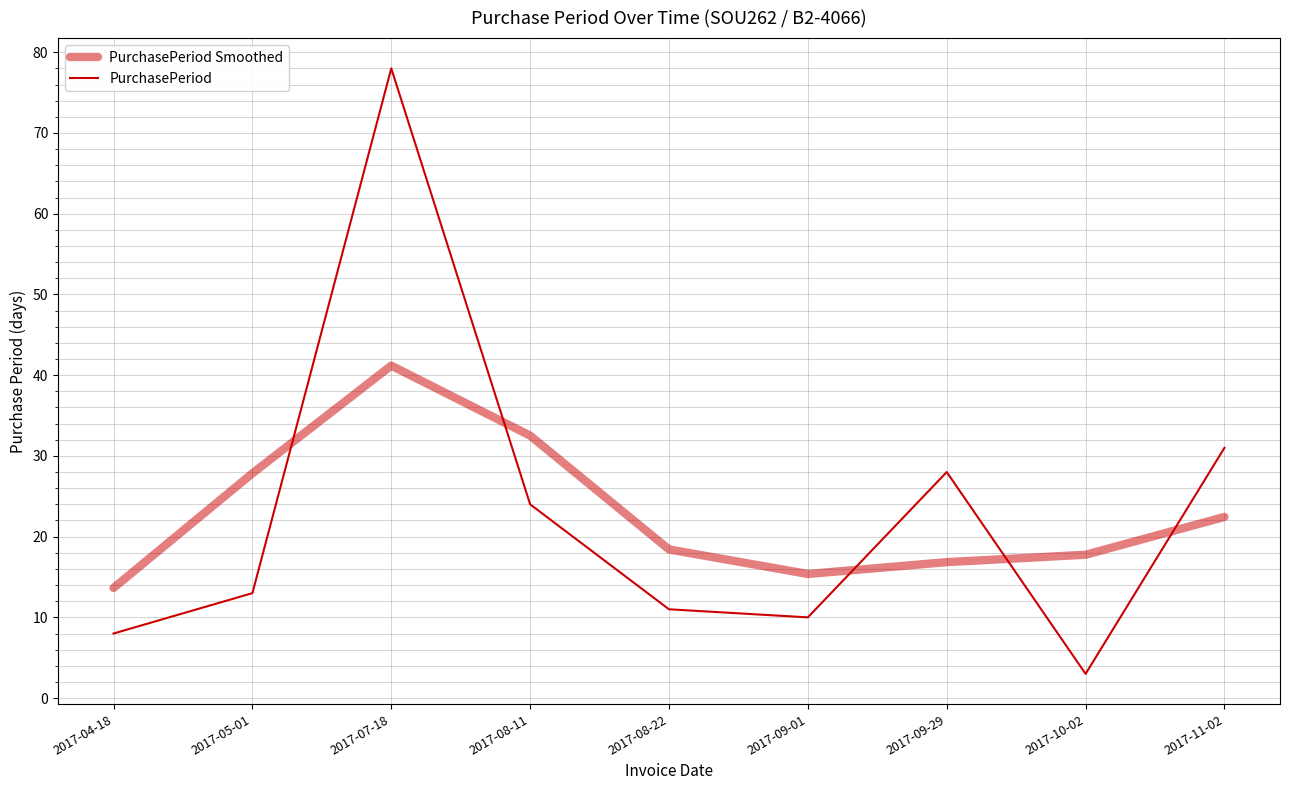

Reading right to left, what are all the values shown in this chart?

PurchasePeriod Smoothed: 22.4	17.8	16.8	15.4	18.4	32.5	41.2	27.8	13.6
PurchasePeriod: 31.0	3.0	28.0	10.0	11.0	24.0	78.0	13.0	8.0